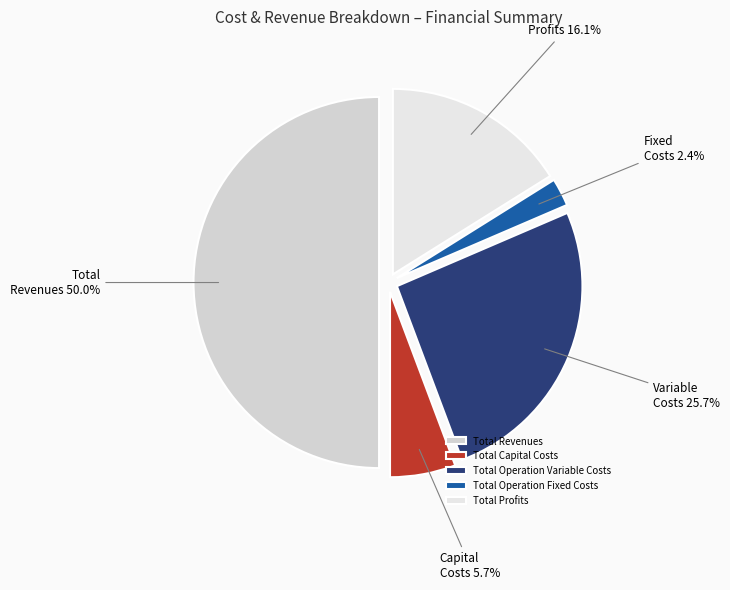

What is the change in value from Total Capital Costs to Total Operation Fixed Costs?

-76446.0